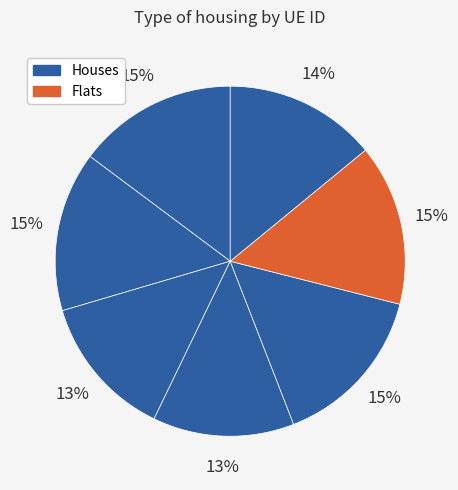

How many segments does this pie chart have?

7